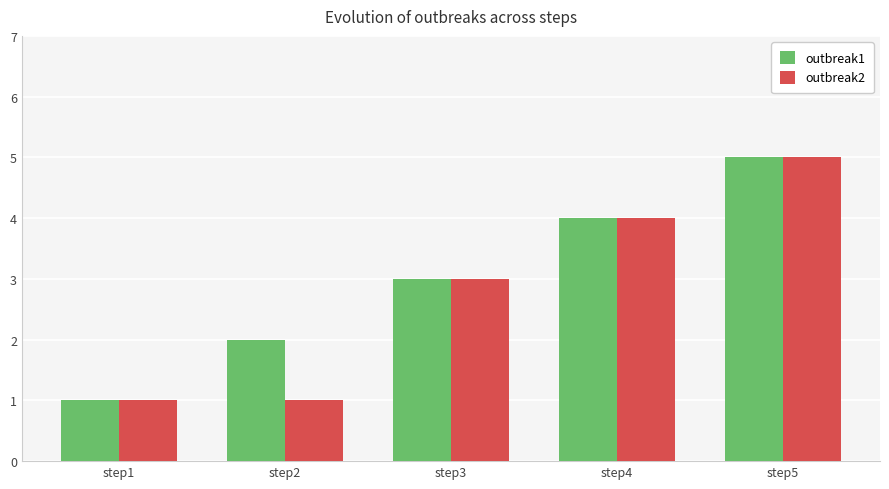

At which category is the sum across all series the highest?

step5